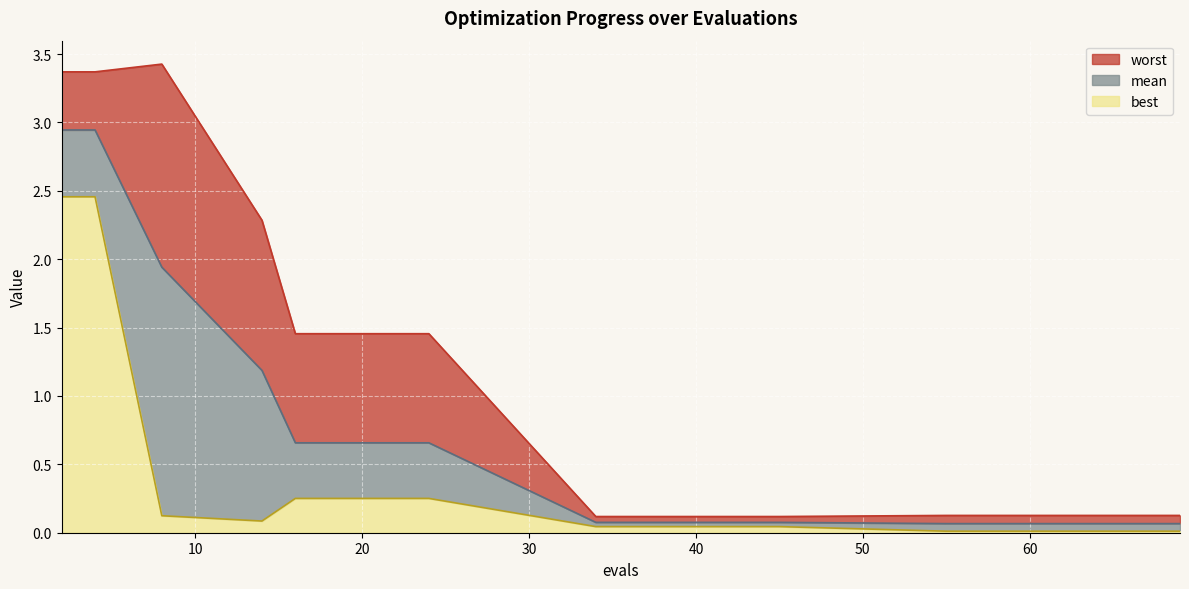

True or false: best and worst cross at least once.

False